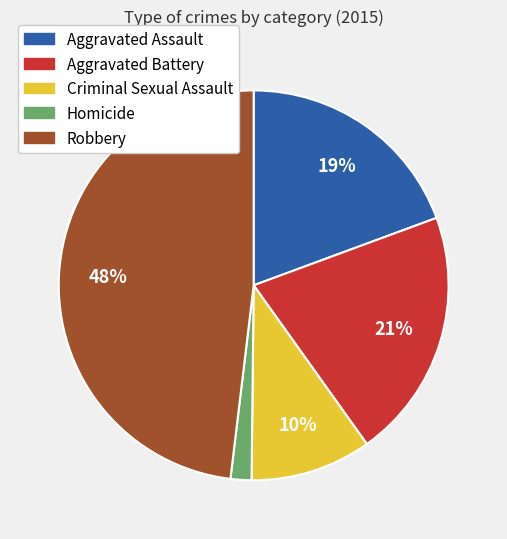

Rank the categories by value from lowest to highest.

Homicide, Criminal Sexual Assault, Aggravated Assault, Aggravated Battery, Robbery